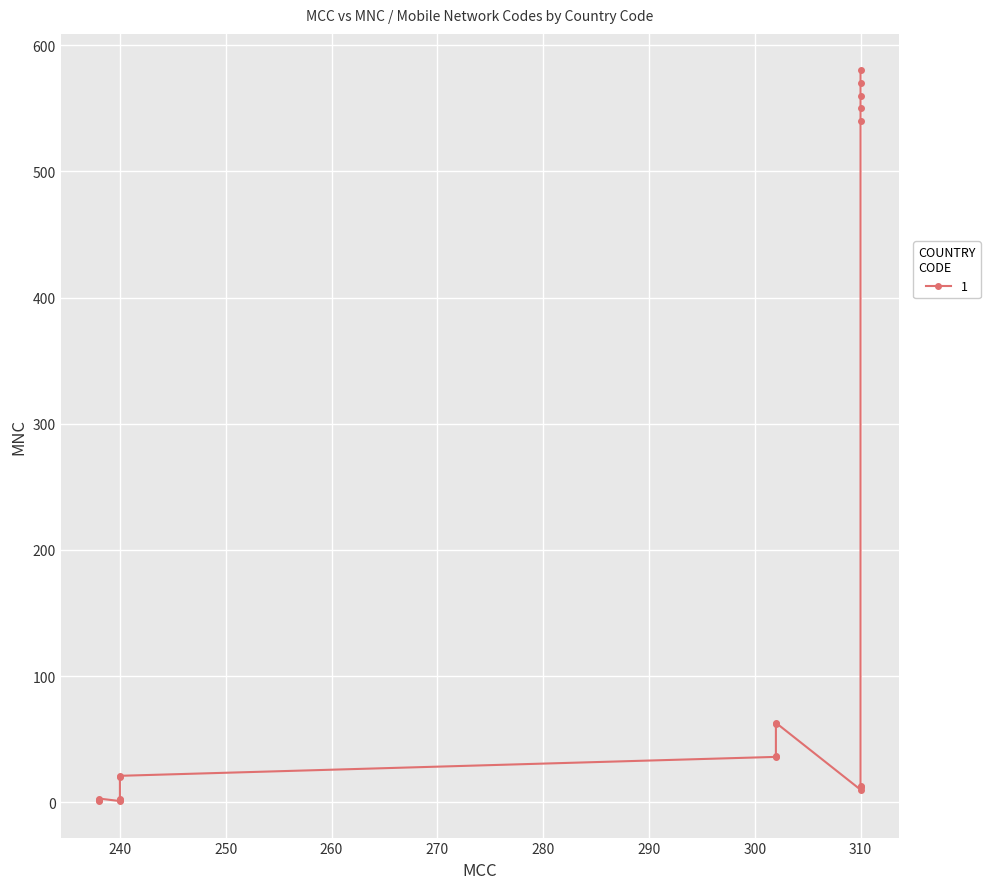

Read the value at 240.

3